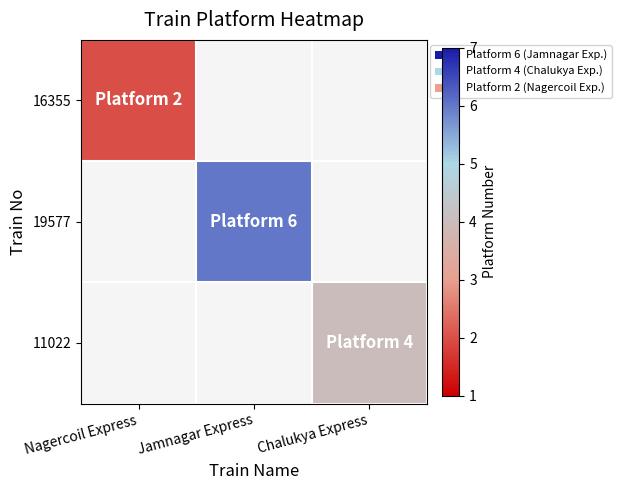

Which category has the highest value in the 16355 series?

Nagercoil Express